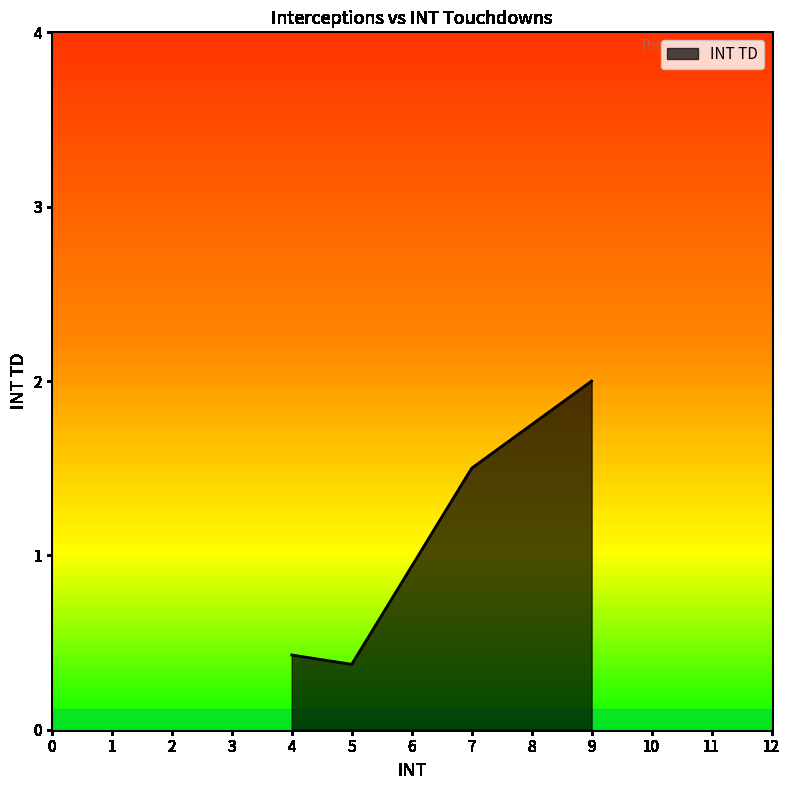

Where does the INT TD series first go above 1?

7